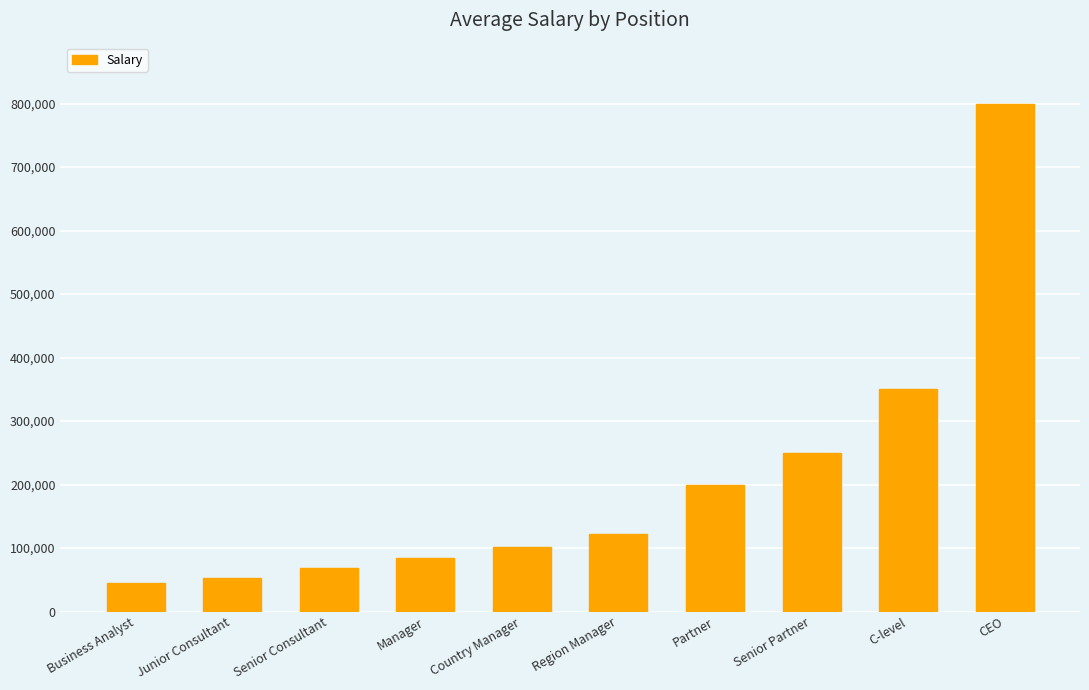

At which category does the chart reach its peak across all series?

CEO